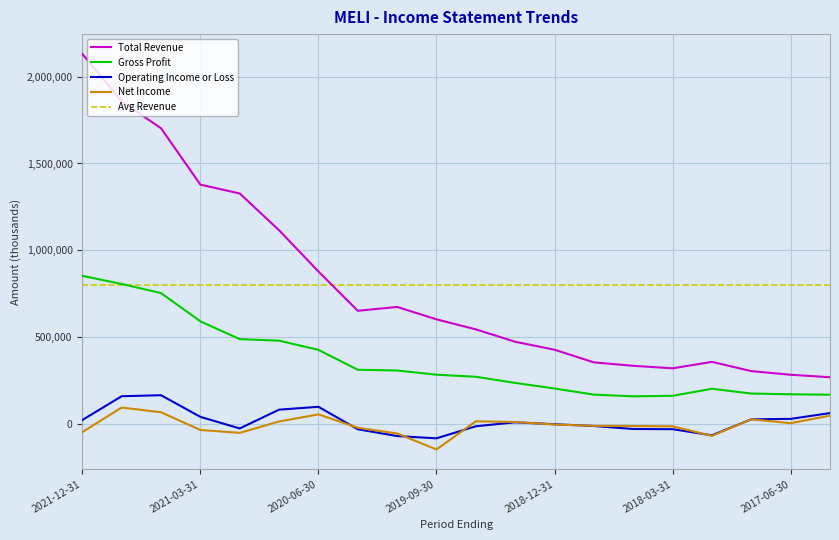

What is the total value across all series at 2021-09-30?

2919700